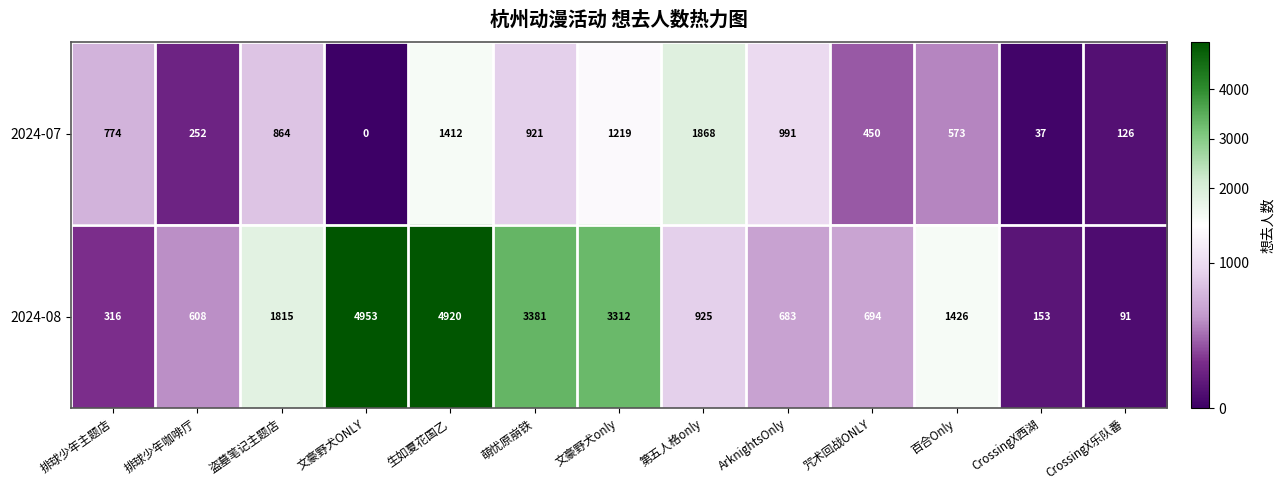

Where is 2024-07 nearest to the value 934?

萌忧原崩铁